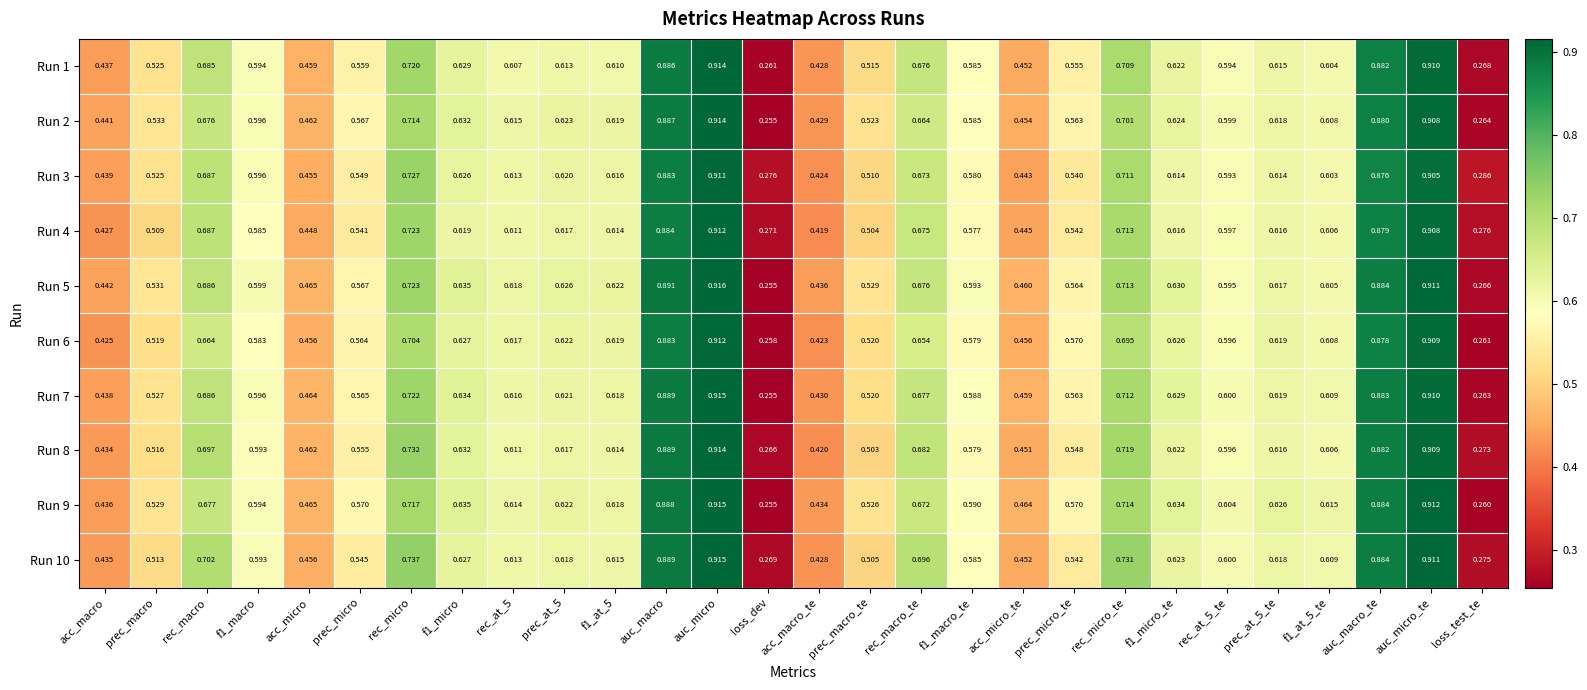

How many categories are shown in the chart?

28